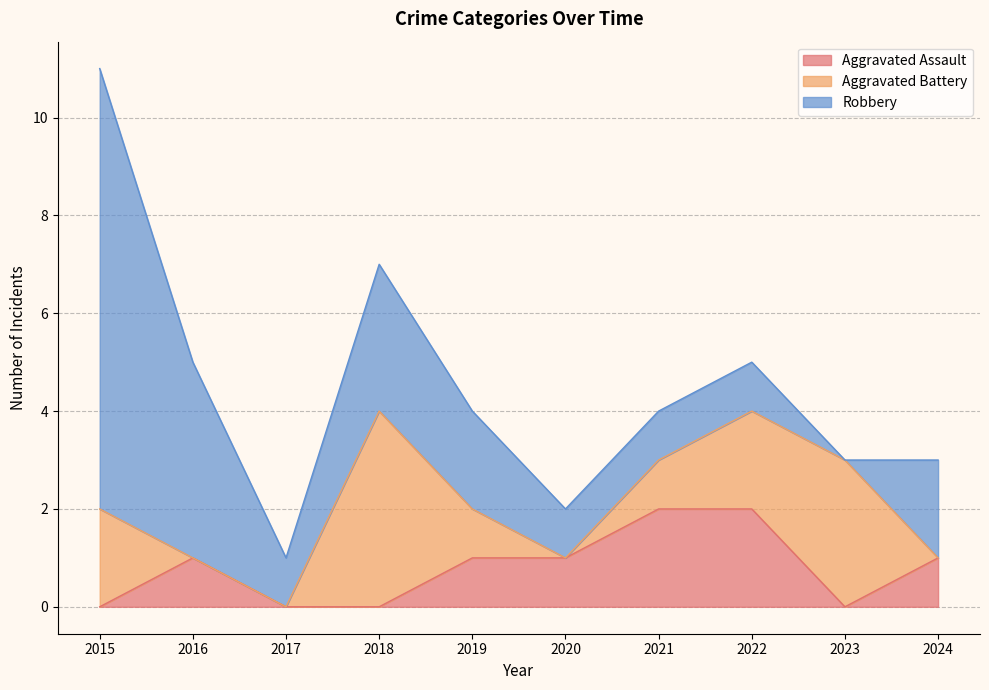

How many intersections are there between Aggravated Battery and Aggravated Assault?

2